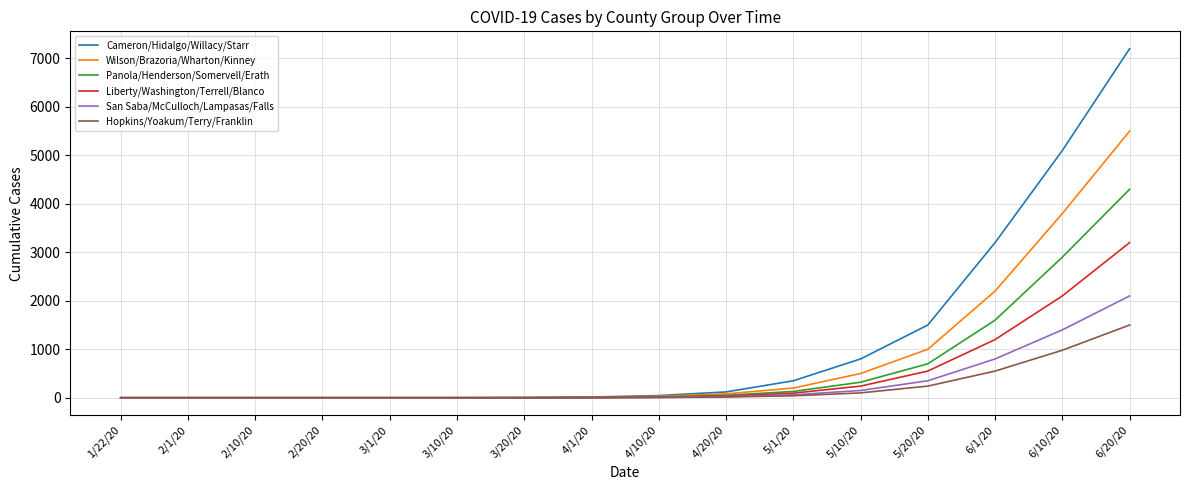

How many lines are shown in the chart?

6